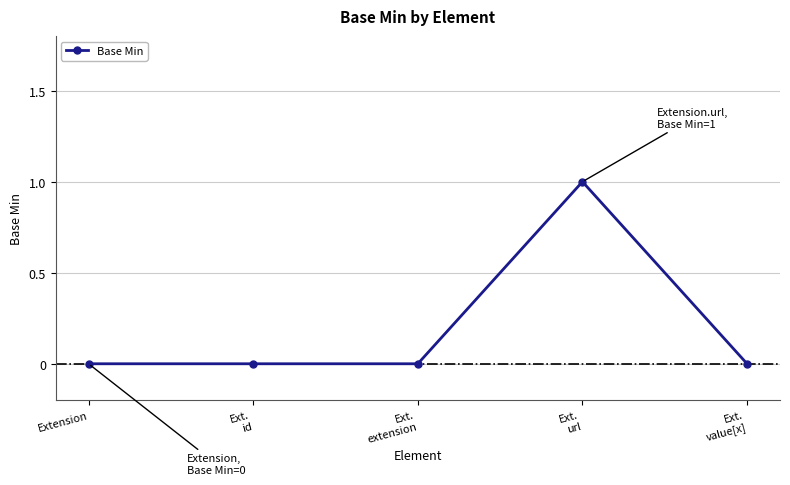

Count the values in the range 0 to 1.

5